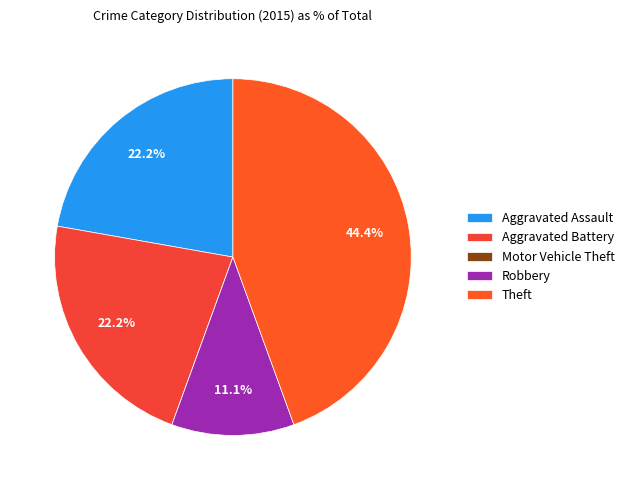

Rank the categories by value from highest to lowest.

Theft, Aggravated Assault, Aggravated Battery, Robbery, Motor Vehicle Theft